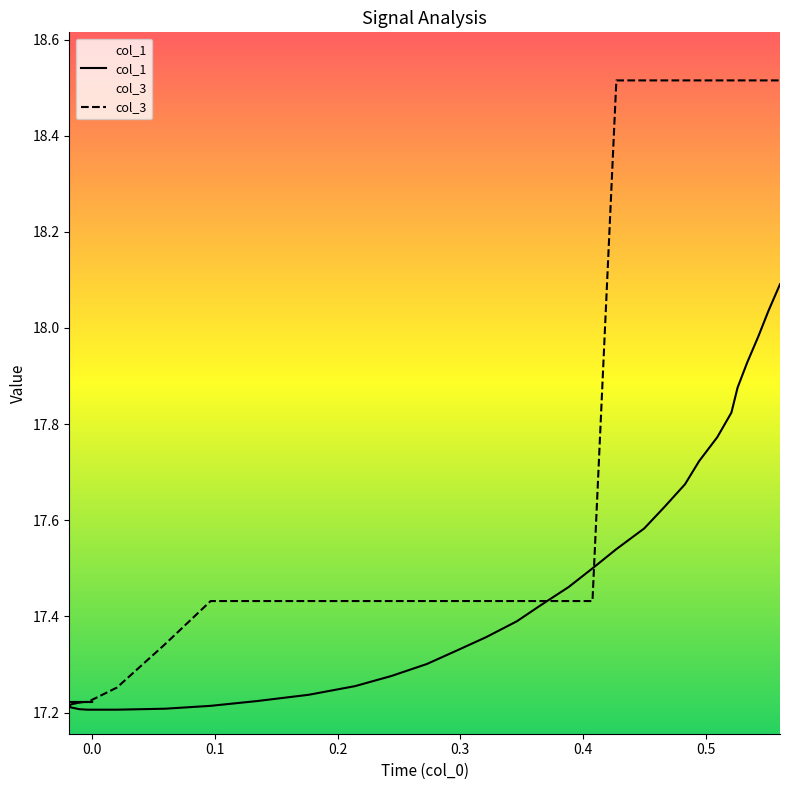

Reading left to right, what are all the values shown in this chart?

col_1: 17.2	17.2	17.2	17.2	17.2	17.2	17.2	17.2	17.2	17.2	17.2	17.2	17.2	17.2	17.2	17.2	17.2	17.2	17.2	17.3	17.3	17.3	17.3	17.4	17.4	17.4	17.5	17.5	17.5	17.6	17.6	17.7	17.7	17.8	17.8	17.9	17.9	18.0	18.0	18.1
col_3: 17.2	17.2	17.2	17.2	17.2	17.2	17.2	17.2	17.2	17.2	17.2	17.2	17.2	17.2	17.3	17.3	17.4	17.4	17.4	17.4	17.4	17.4	17.4	17.4	17.4	17.4	17.4	17.4	18.5	18.5	18.5	18.5	18.5	18.5	18.5	18.5	18.5	18.5	18.5	18.5